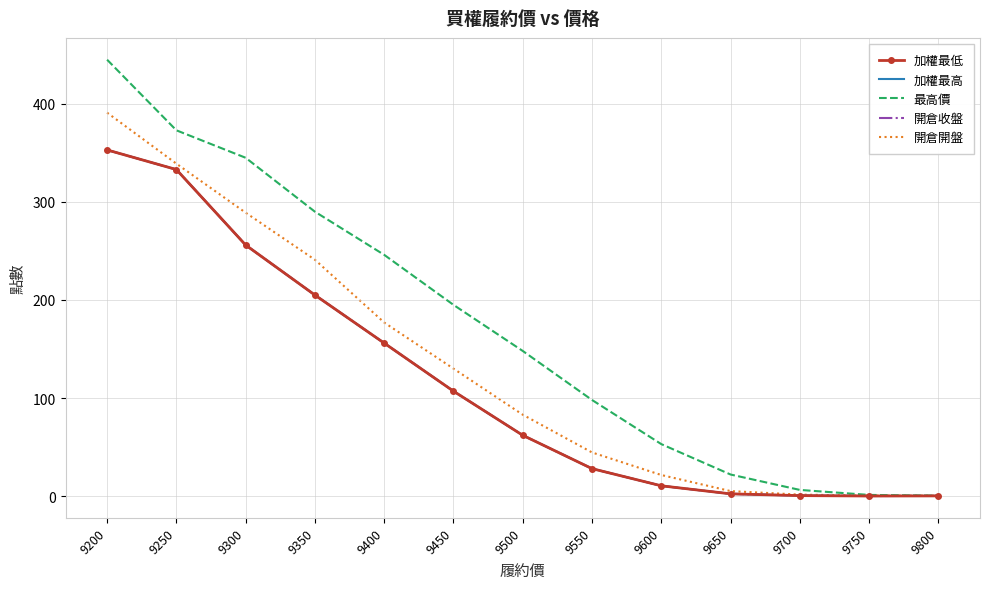

Reading left to right, extract all data points from this chart.

加權最低: 353.0	333.0	256.0	205.0	156.0	107.0	62.0	28.0	10.5	2.3	0.5	0.1	0.2
加權最高: 353.0	333.0	256.0	205.0	156.0	107.0	62.0	28.0	10.5	2.3	0.5	0.1	0.2
最高價: 445.0	373.0	345.0	290.0	246.0	195.0	148.0	98.0	53.0	22.0	6.3	1.2	0.5
開倉收盤: 353.0	333.0	256.0	205.0	156.0	107.0	62.0	28.0	10.5	2.3	0.5	0.1	0.2
開倉開盤: 391.0	339.0	289.0	241.0	177.0	130.0	83.0	44.5	21.5	5.1	1.5	0.5	0.5